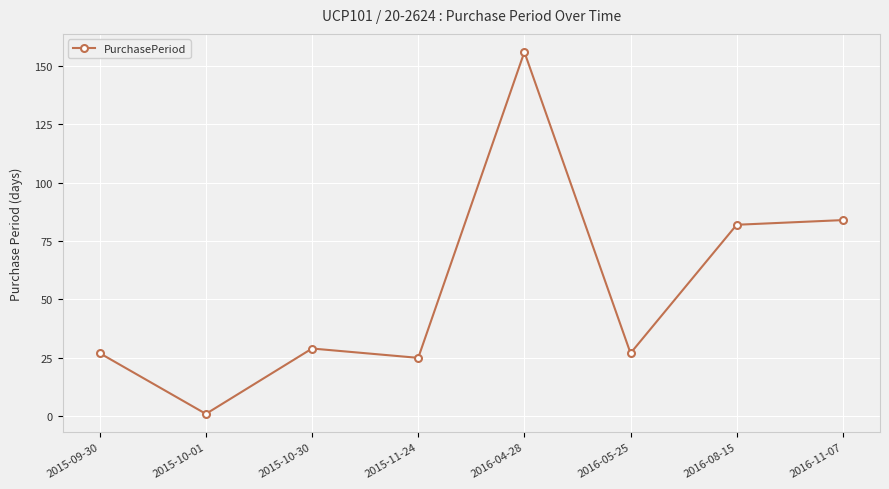

Count the number of data series in this chart.

1